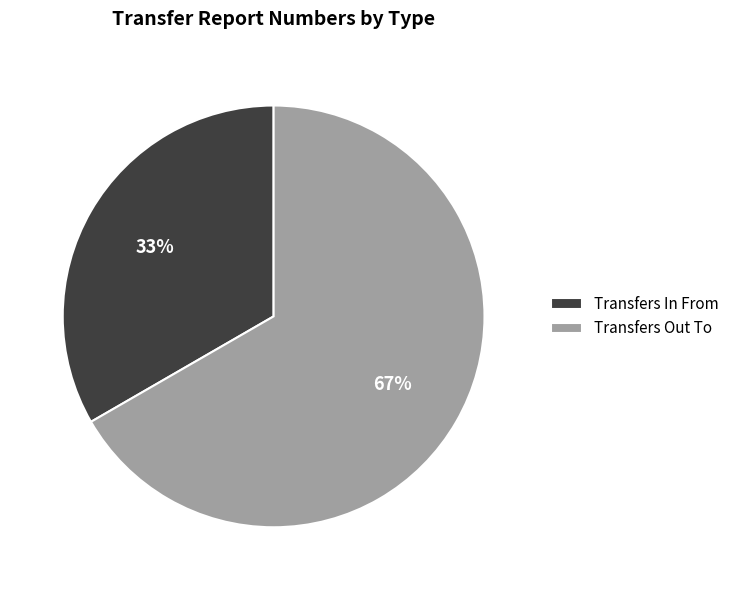

Is Transfers Out To the majority of the pie?

Yes